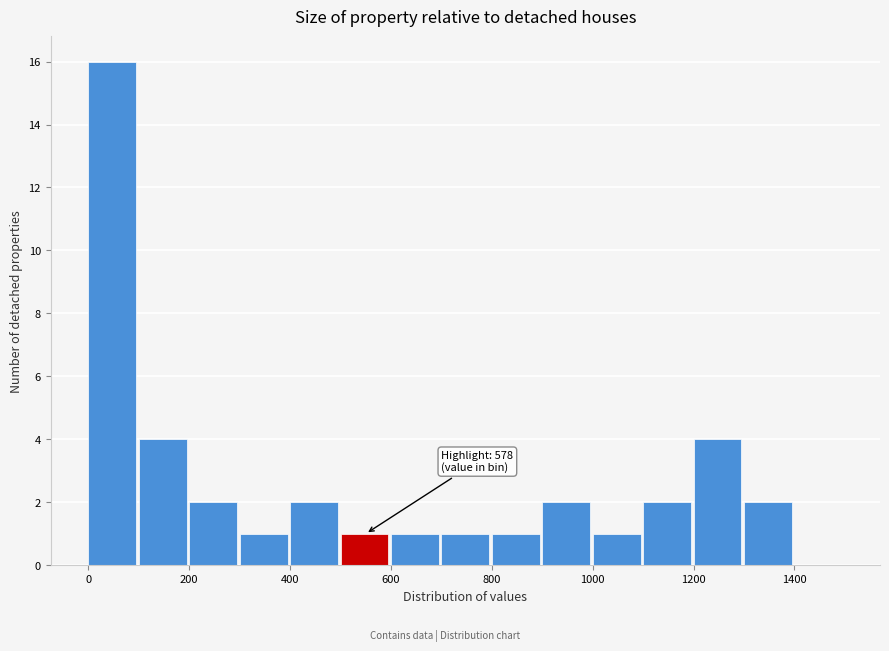

Which range on the x-axis has the tallest bar?

0 to 100